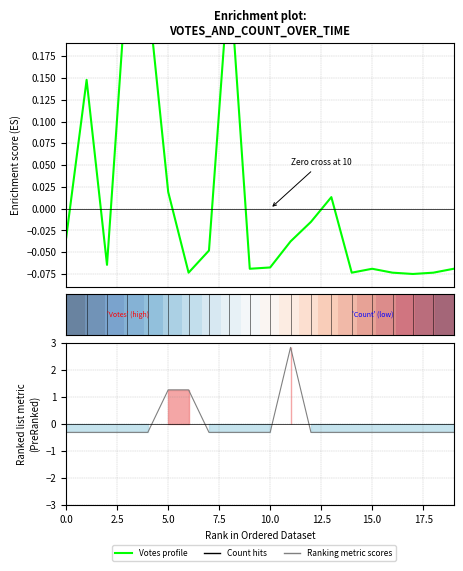

The value of Votes profile at 9 is -0.1. True or false?

True